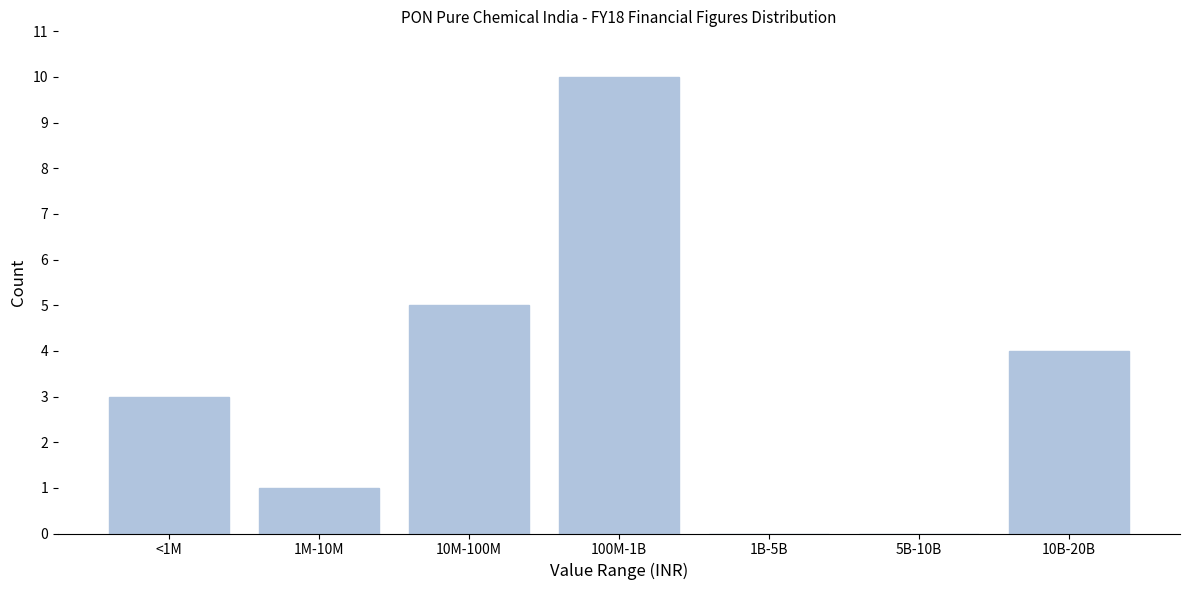

Reading left to right, list all the values displayed in this chart.

<1M=3	1M-10M=1	10M-100M=5	100M-1B=10	1B-5B=0	5B-10B=0	10B-20B=4